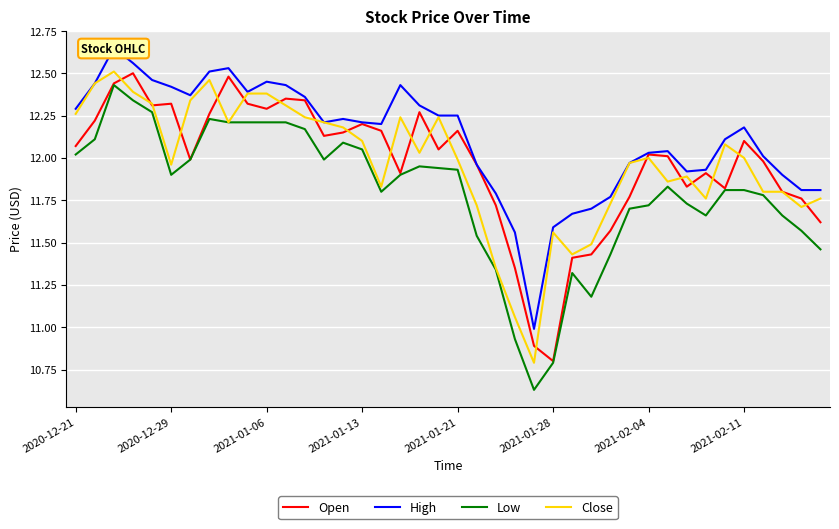

True or false: Open and Low intersect in this chart.

False